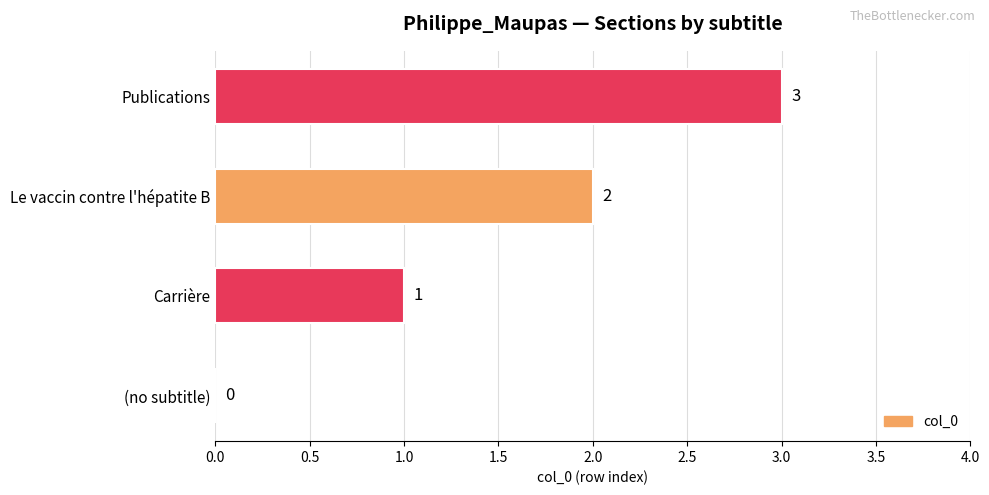

True or false: the data shows 2 at (no subtitle).

False